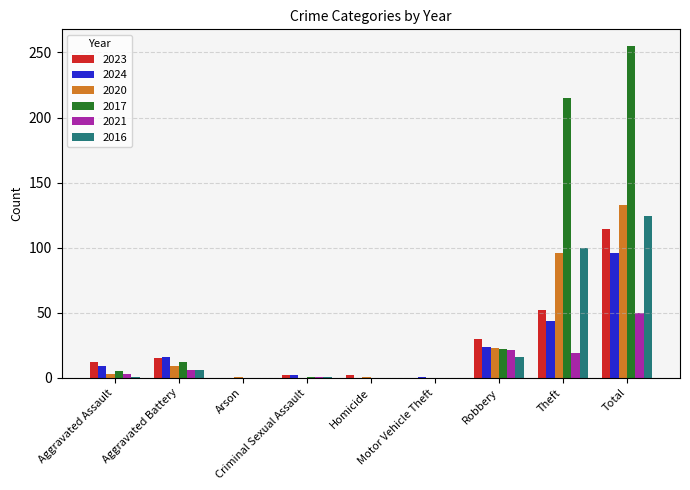

Which series has the largest total across all categories?

2017